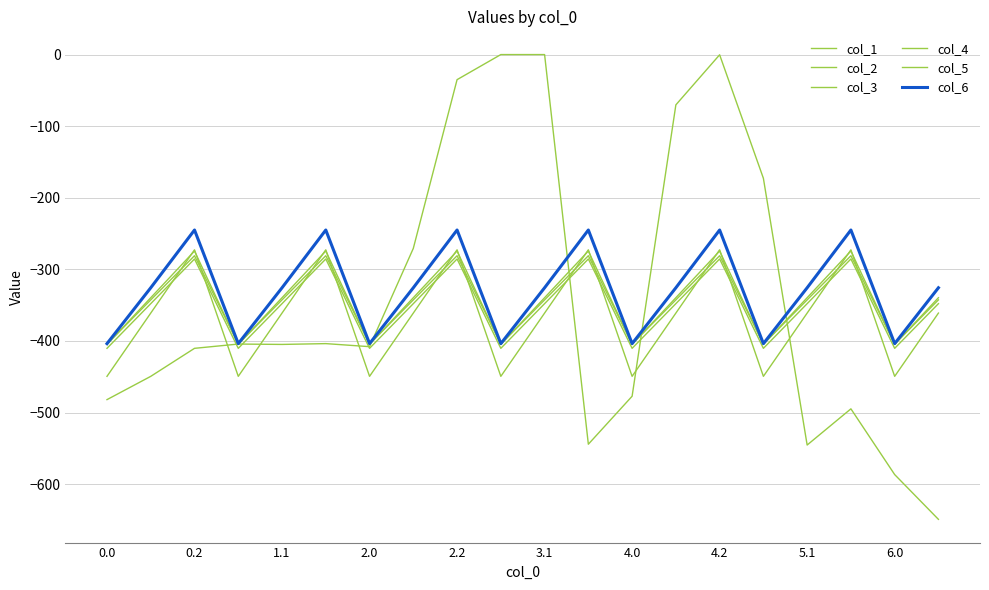

True or false: col_6 has more than 2 interior local peaks.

True